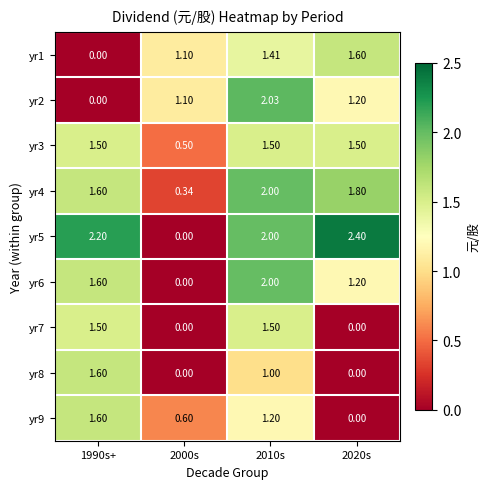

Is the value of yr4 at 2020s greater than the value of yr6 at 2020s?

Yes